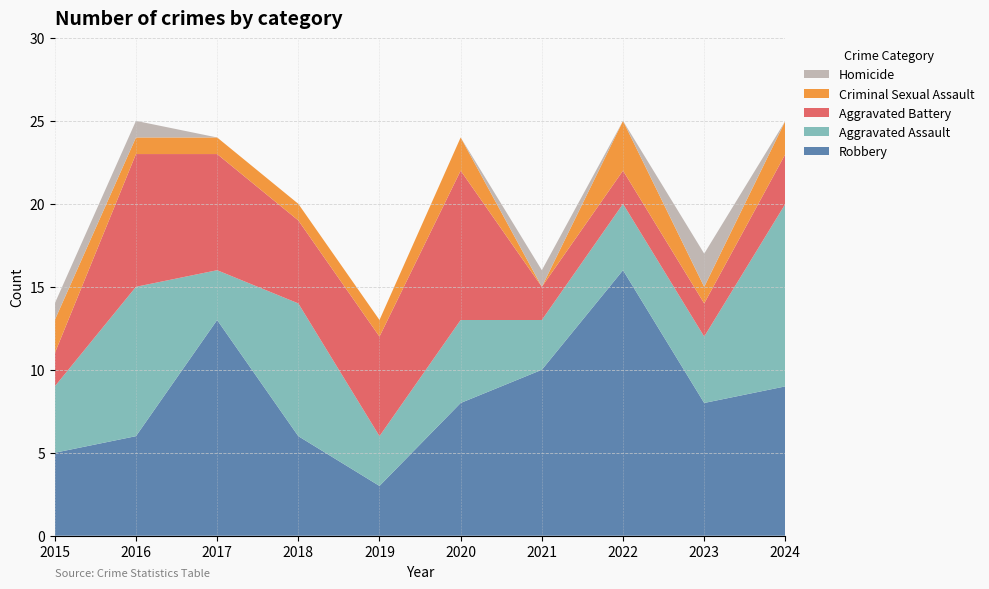

Reading right to left, extract all data points from this chart.

Robbery: 2024=9	2023=8	2022=16	2021=10	2020=8	2019=3	2018=6	2017=13	2016=6	2015=5
Aggravated Assault: 2024=11	2023=4	2022=4	2021=3	2020=5	2019=3	2018=8	2017=3	2016=9	2015=4
Aggravated Battery: 2024=3	2023=2	2022=2	2021=2	2020=9	2019=6	2018=5	2017=7	2016=8	2015=2
Criminal Sexual Assault: 2024=2	2023=1	2022=3	2021=0	2020=2	2019=1	2018=1	2017=1	2016=1	2015=2
Homicide: 2024=0	2023=2	2022=0	2021=1	2020=0	2019=0	2018=0	2017=0	2016=1	2015=1